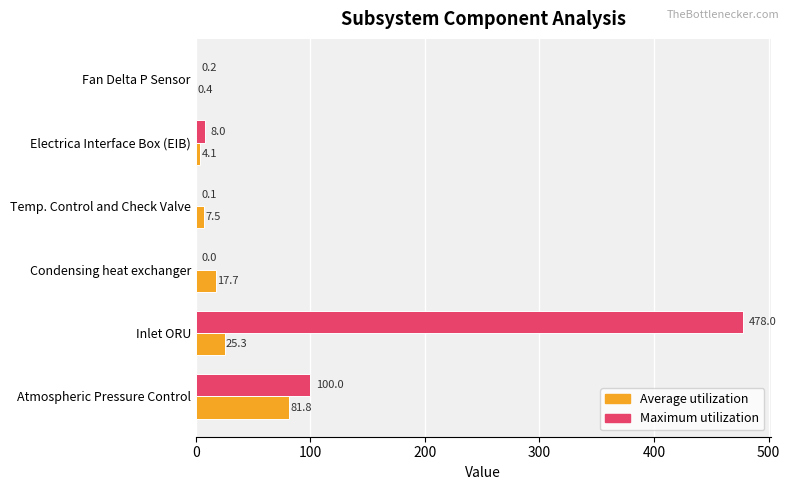

Which series has the largest total across all categories?

Maximum utilization